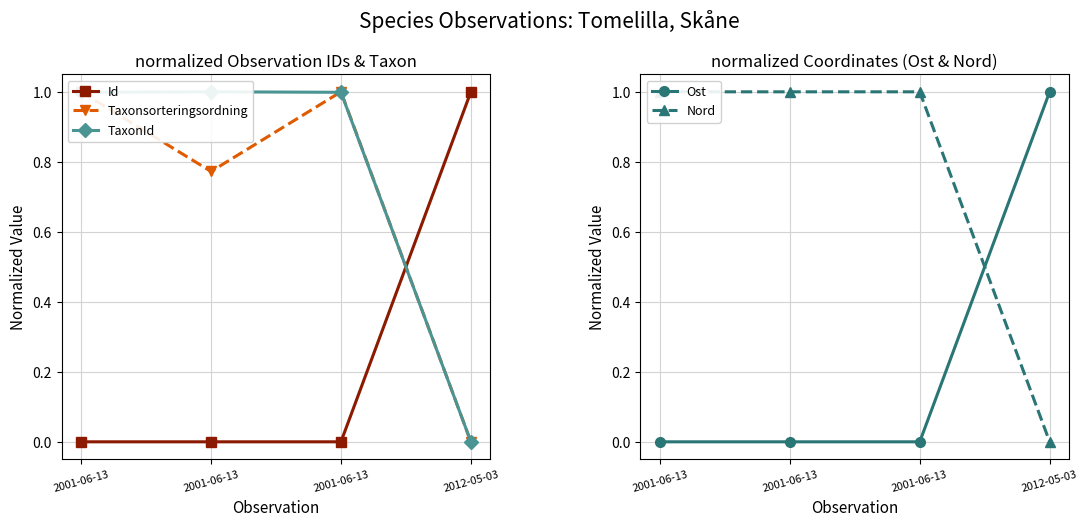

What is the difference between the second highest and minimum values in the Taxonsorteringsordning series?

1.0